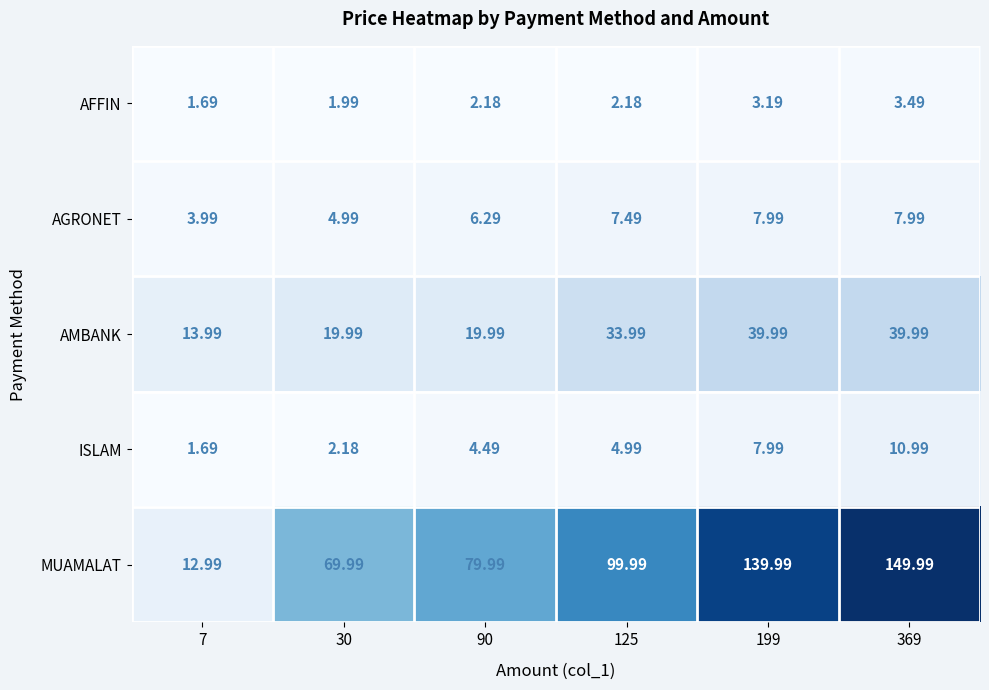

Rank the series at 125 from lowest to highest value.

AFFIN, ISLAM, AGRONET, AMBANK, MUAMALAT